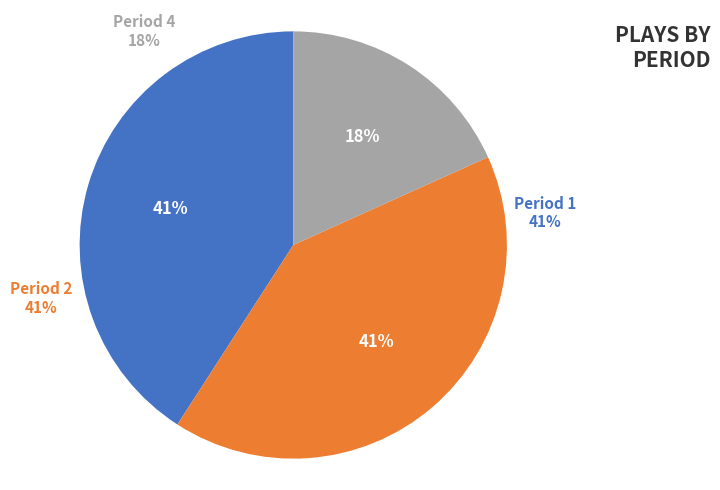

Between Period 2 and Period 4, which is larger?

Period 2